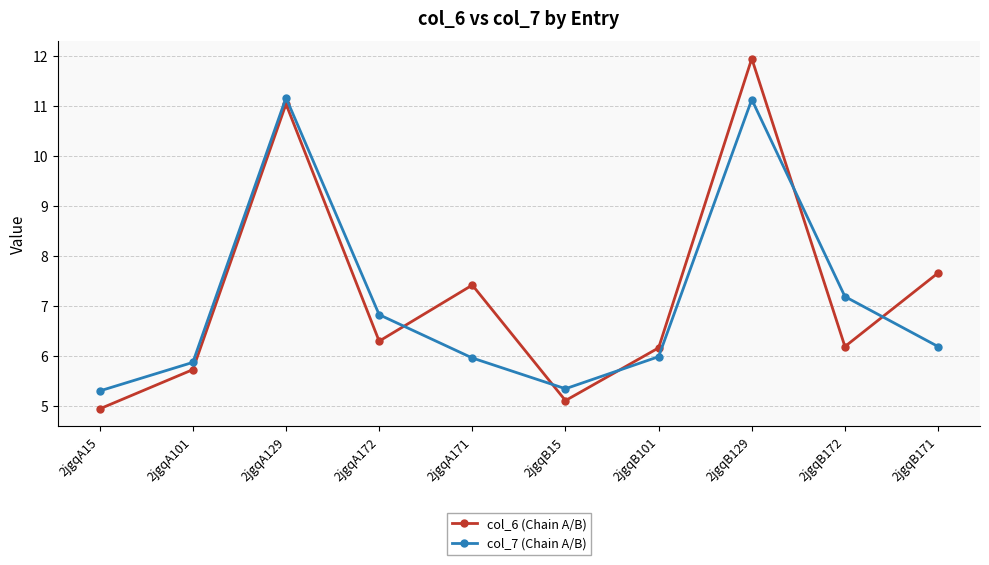

Between 2jgqA101 and 2jgqB101, which series saw the biggest shift?

col_6 (Chain A/B)